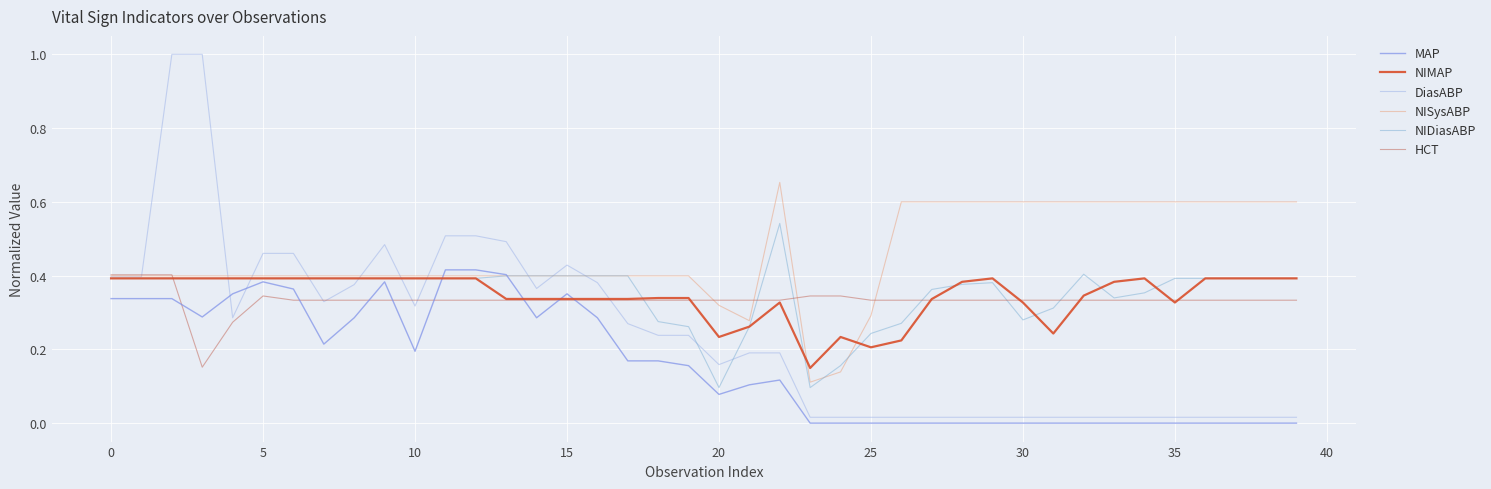

Count the number of categories in the chart.

40